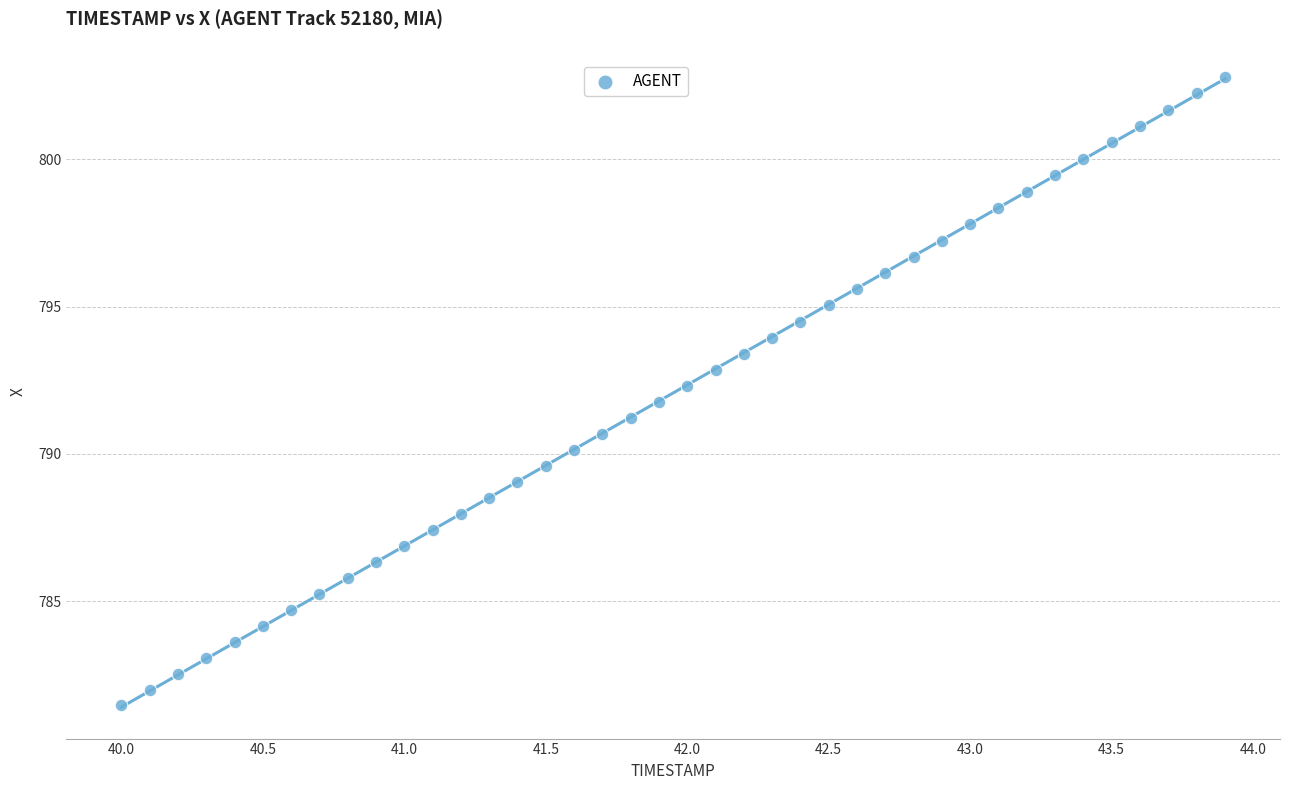

What is the range of X values (max minus min)?

3.9